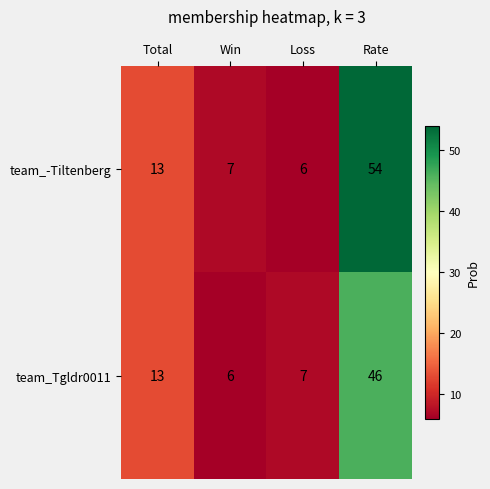

What is the approximate value of team_-Tiltenberg at Total, to the nearest 10?

10